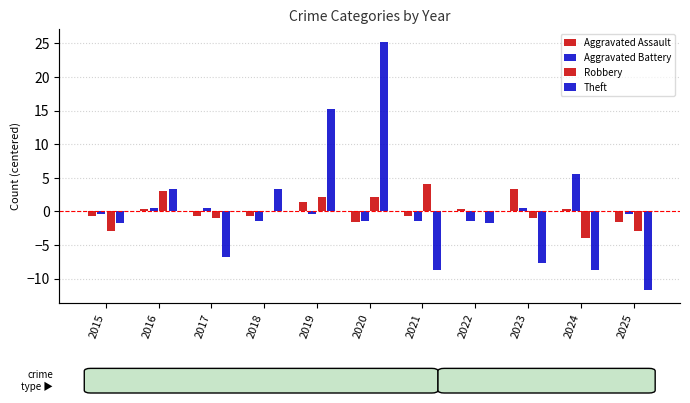

What is the highest value of the Aggravated Assault series?

3.4